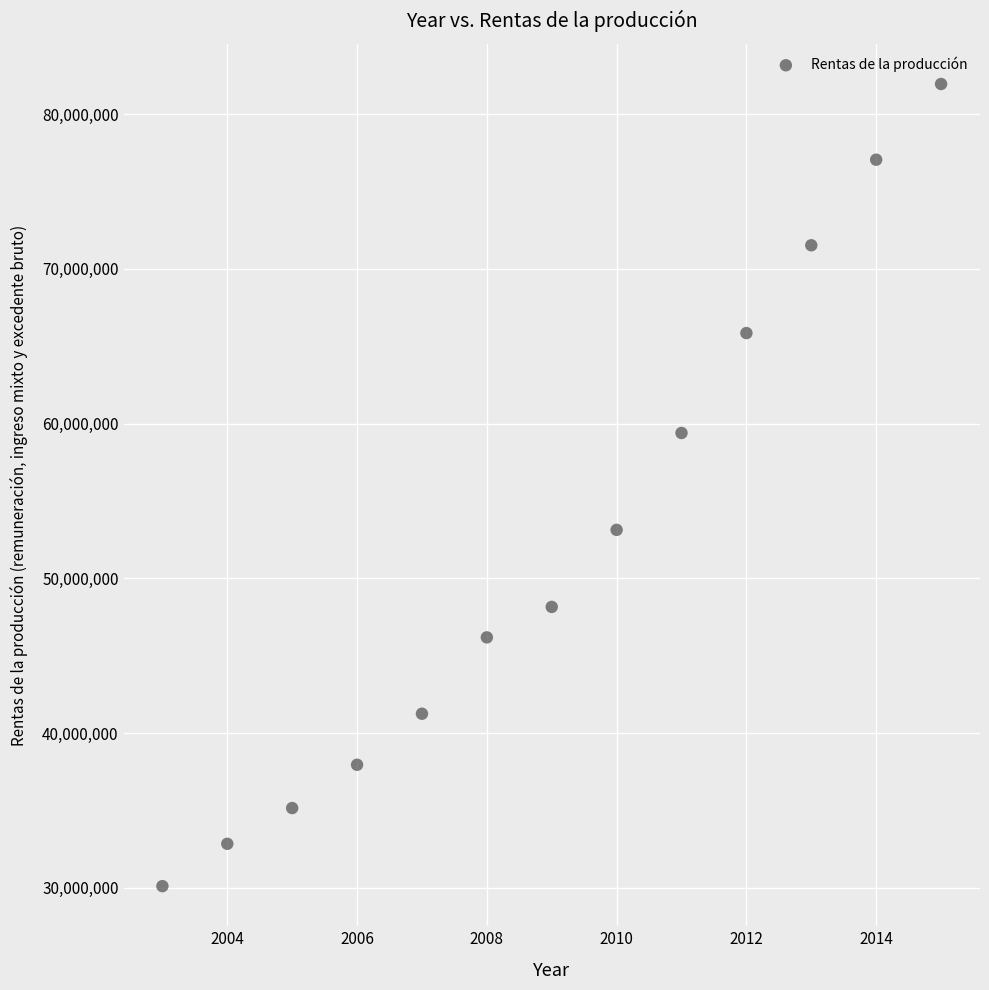

What is the range of Y values (max minus min)?

51835882